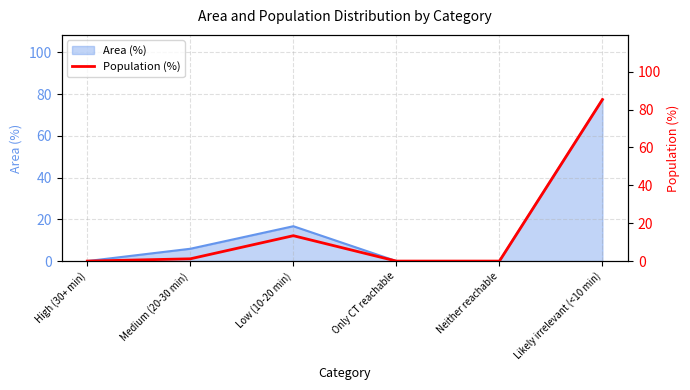

Count the number of values greater than 1.

3